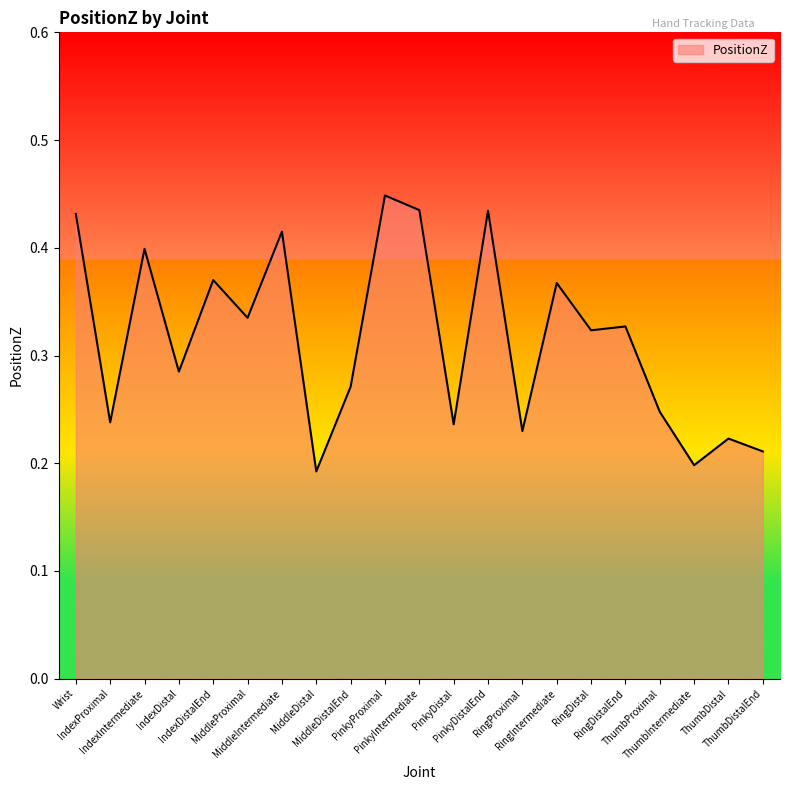

The value at IndexProximal is 0.3. True or false?

False